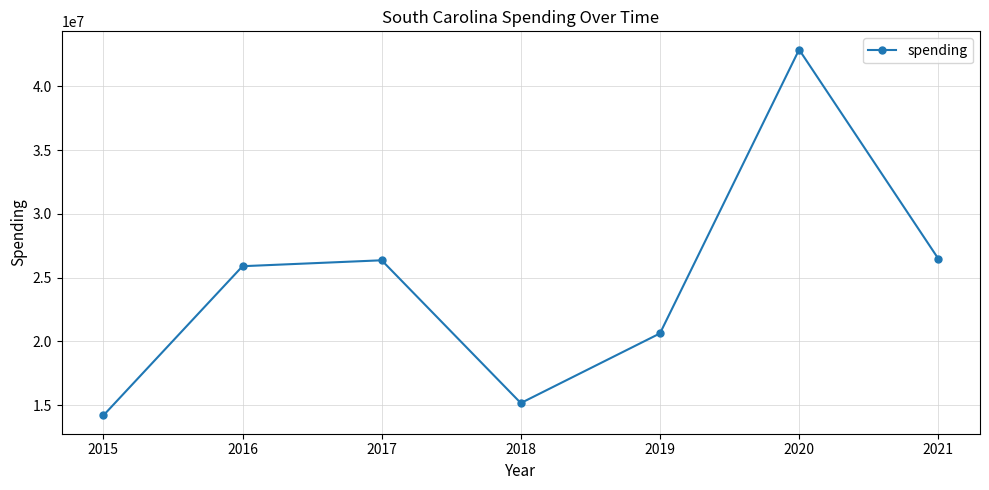

Reading left to right, transcribe all the data shown in this chart.

14193602	25898051	26361621	15163663	20627531	42884556	26490919